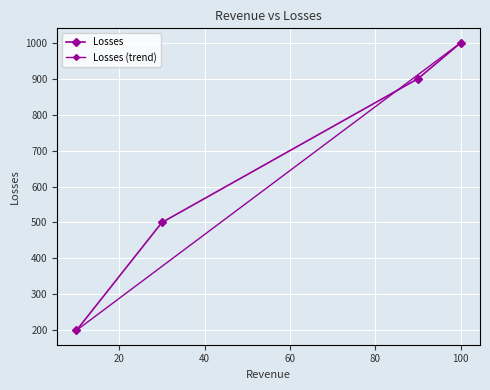

The chart shows a value of 900 at 90. True or false?

True